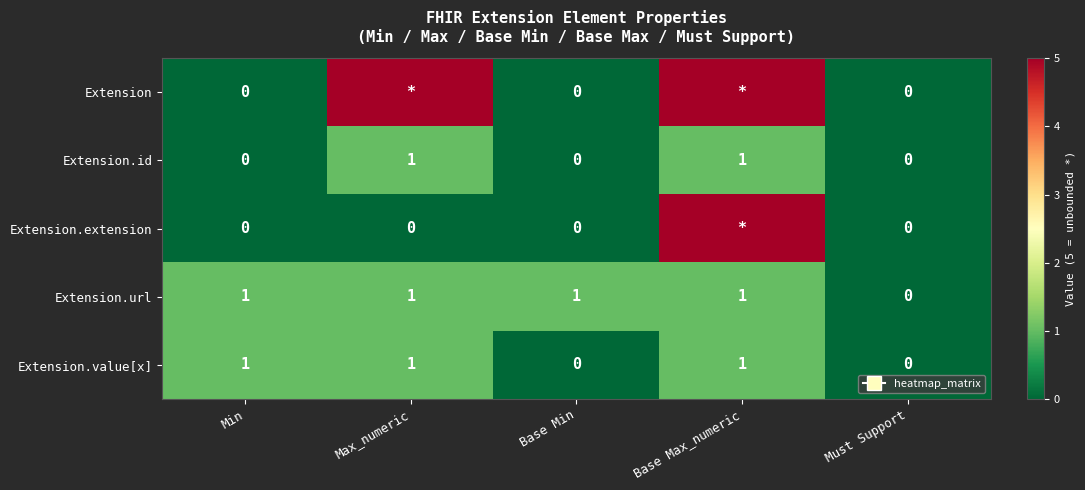

Is the value of Extension.extension at Base Min greater than the value of Extension.url at Base Min?

No